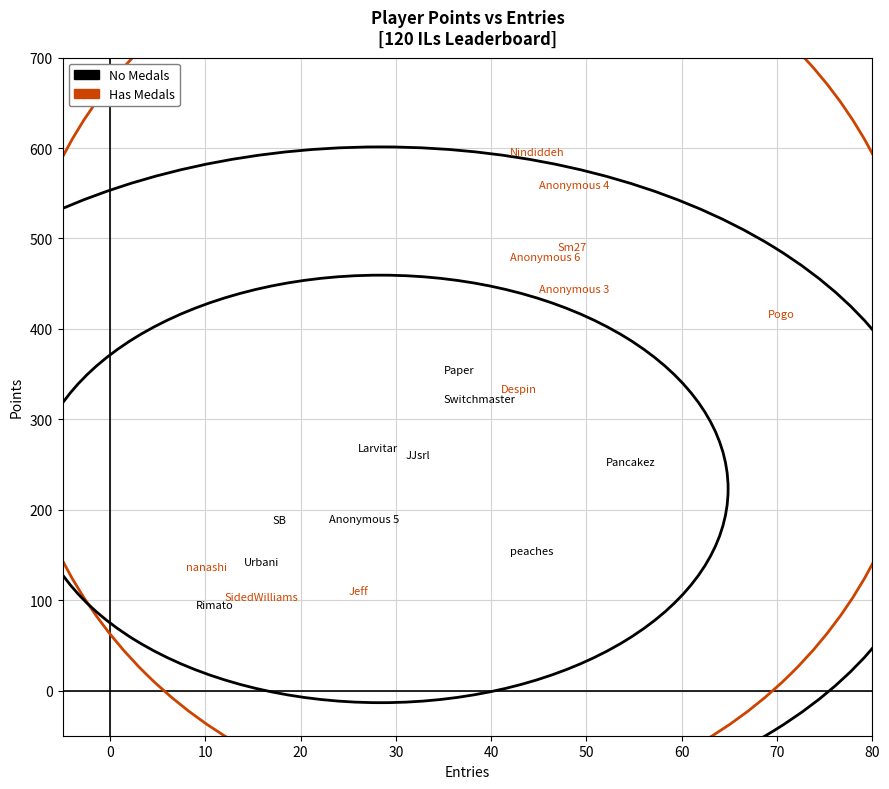

Which series has the widest spread of Y values?

Has Medals